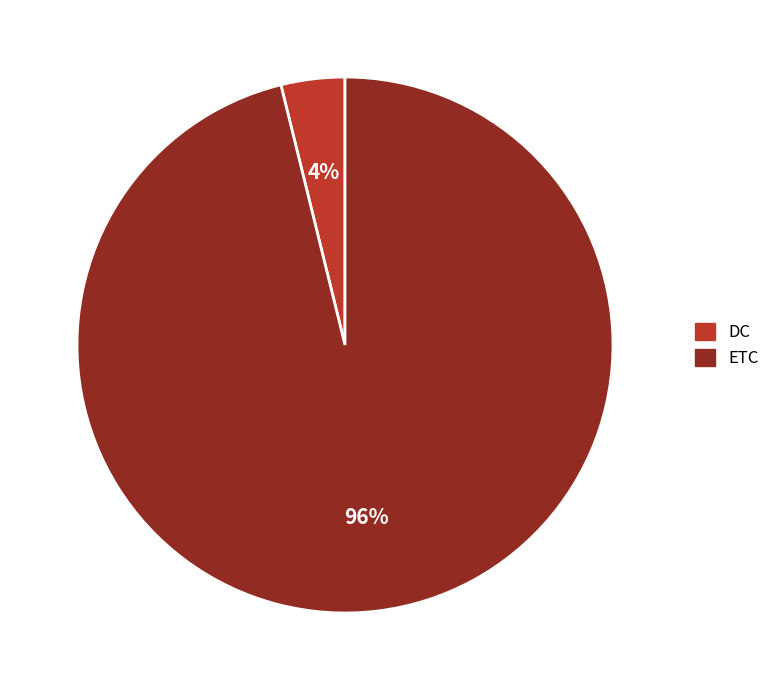

Combined, do ETC and DC account for over 50%?

Yes